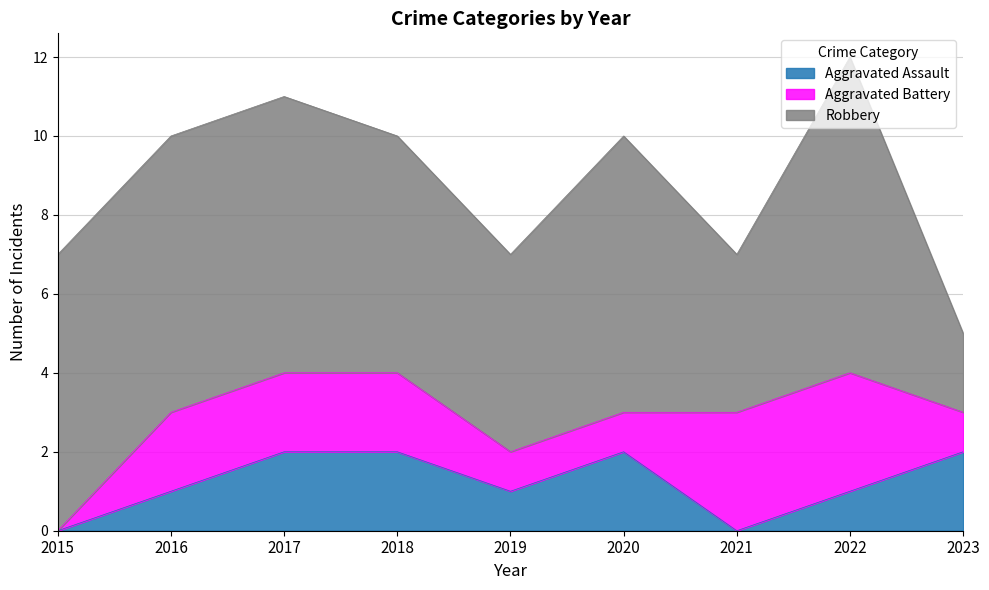

How many values in the Aggravated Battery series are below 2?

4